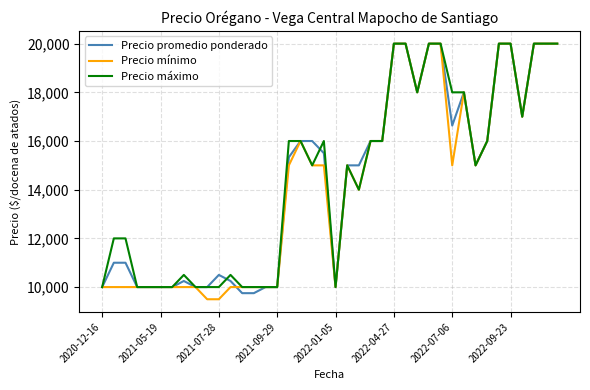

How many lines are shown in the chart?

3